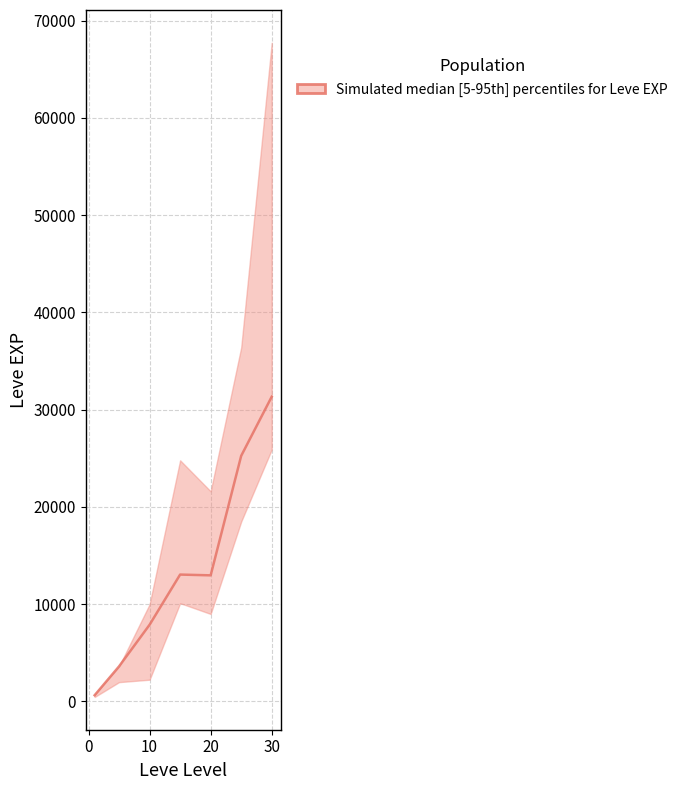

What is the sum of all values?

94690